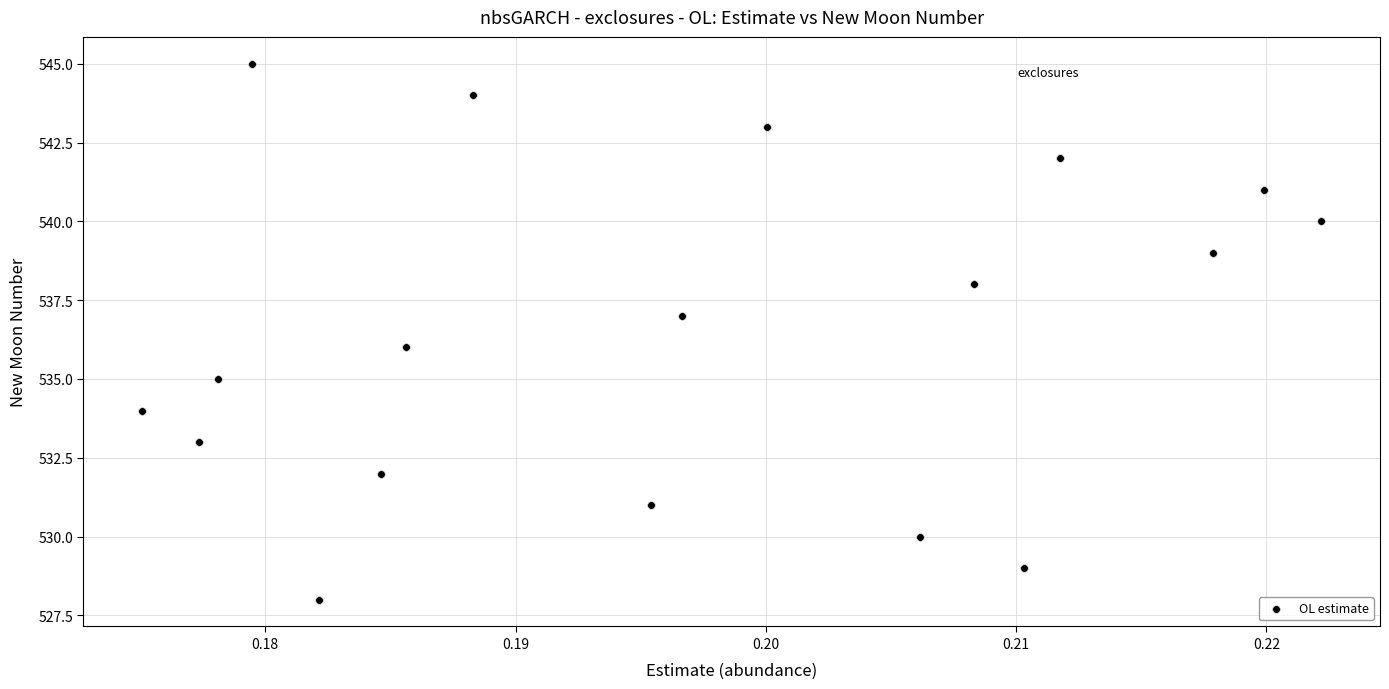

What is the range of Y values (max minus min)?

17